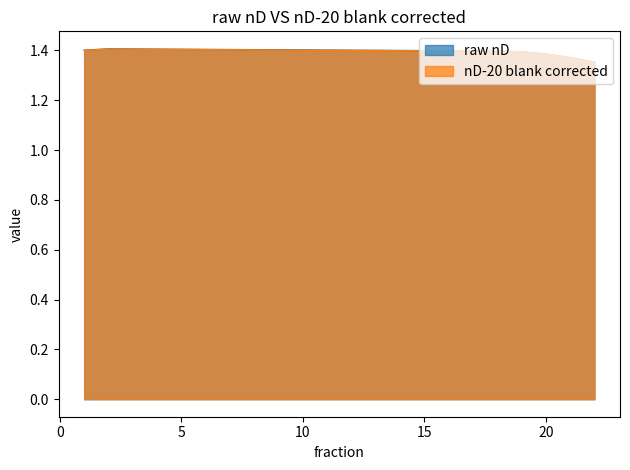

Rank the categories by raw nD value from highest to lowest.

2, 3, 4, 5, 6, 7, 8, 9, 10, 11, 1, 12, 13, 14, 15, 16, 17, 18, 19, 20, 21, 22